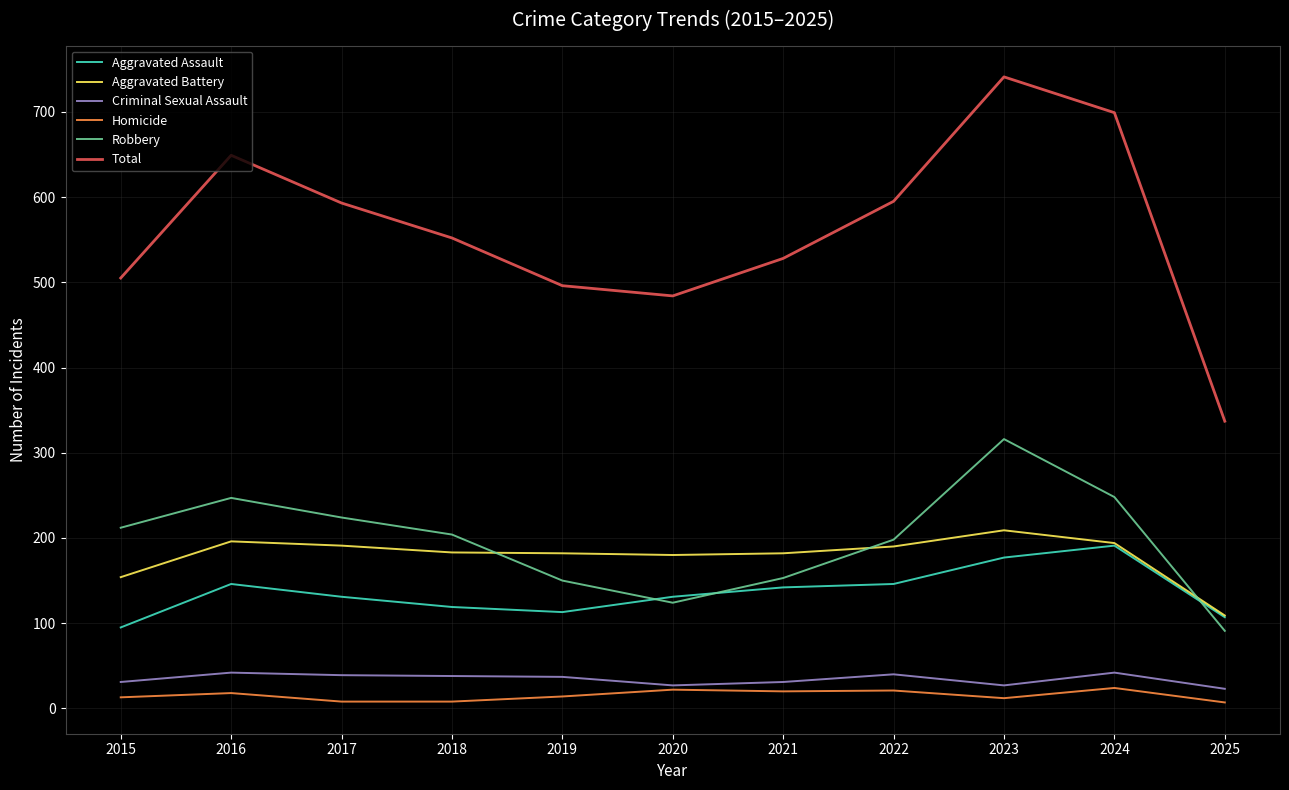

Is the value of Criminal Sexual Assault at 2021 greater than the value of Aggravated Assault at 2017?

No